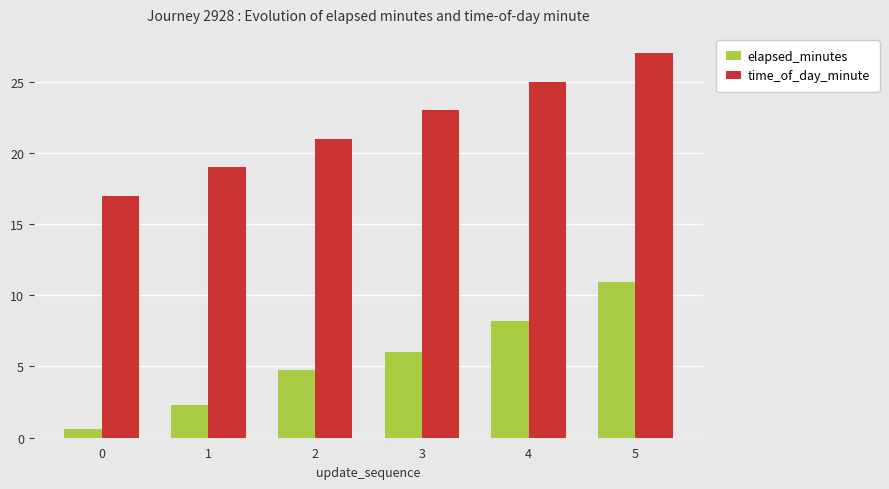

At how many categories does at least one series exceed 1?

6